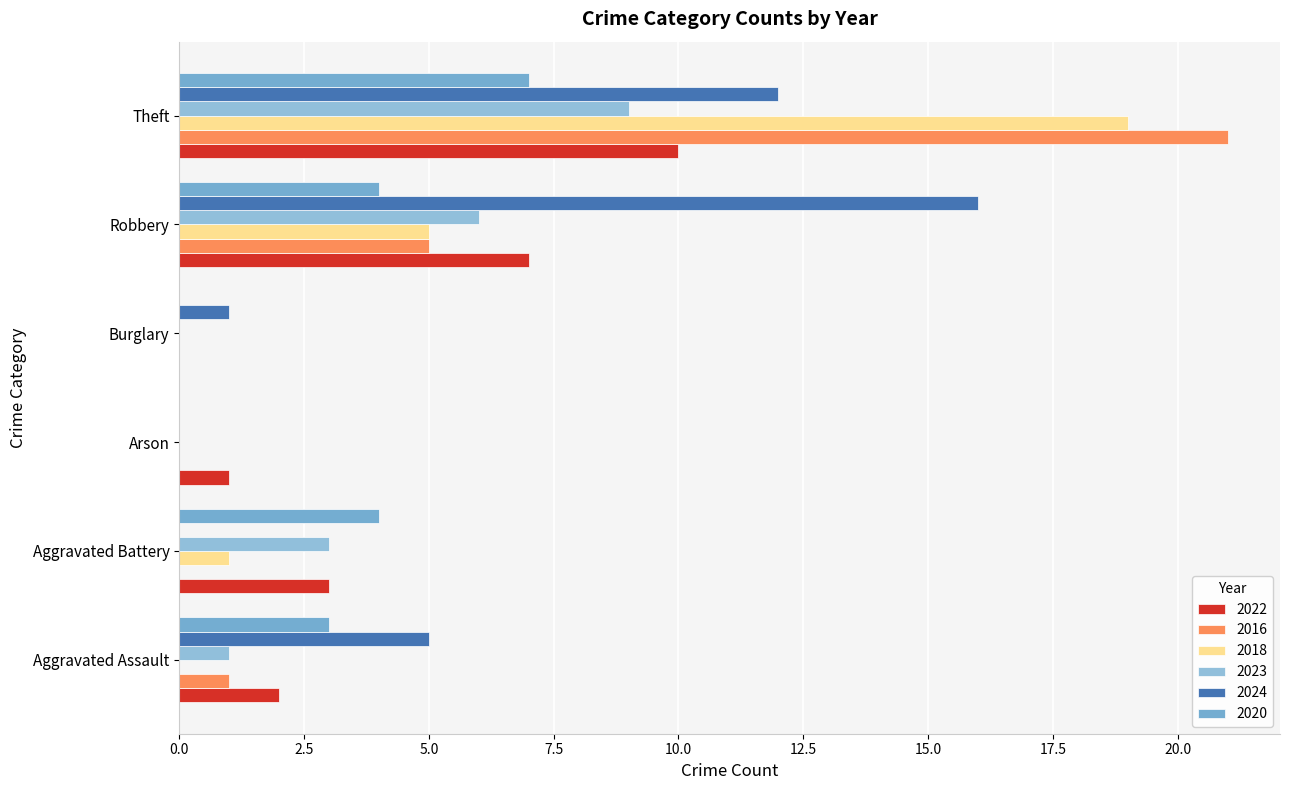

At how many categories does at least one series exceed 15?

2